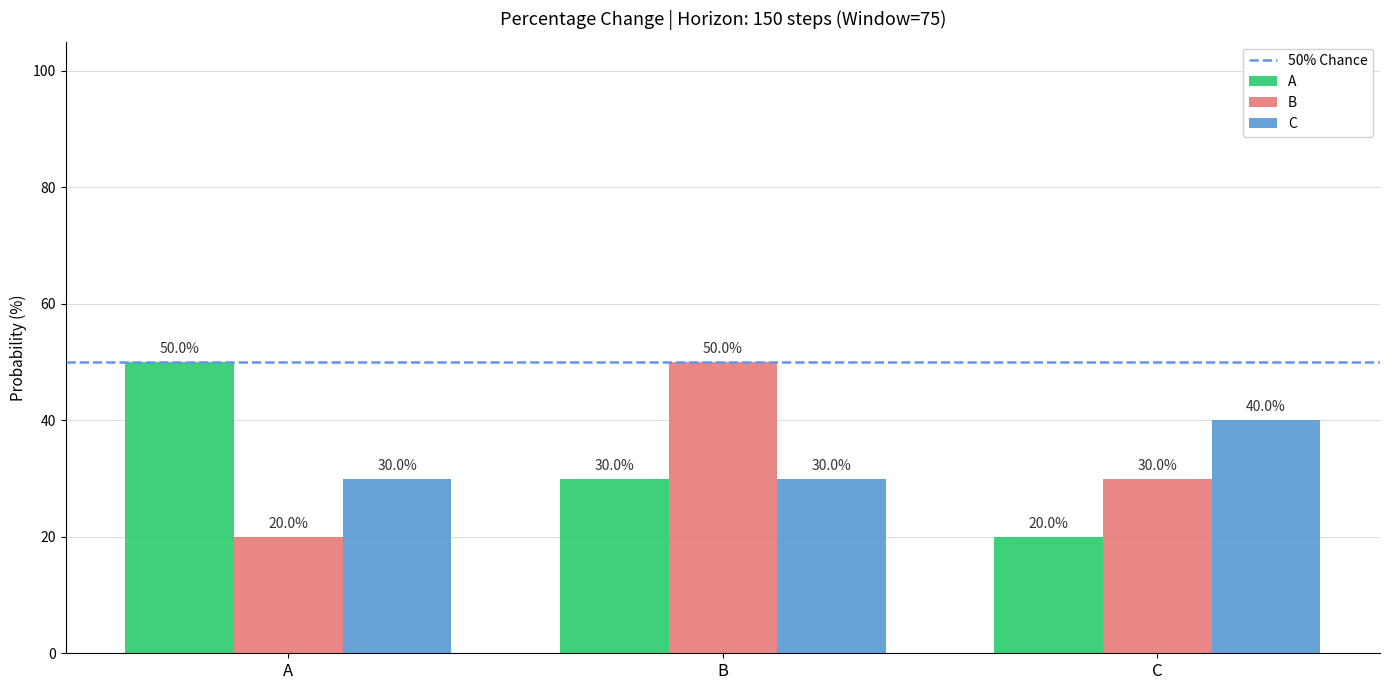

Which category has the lowest value in the A series?

C